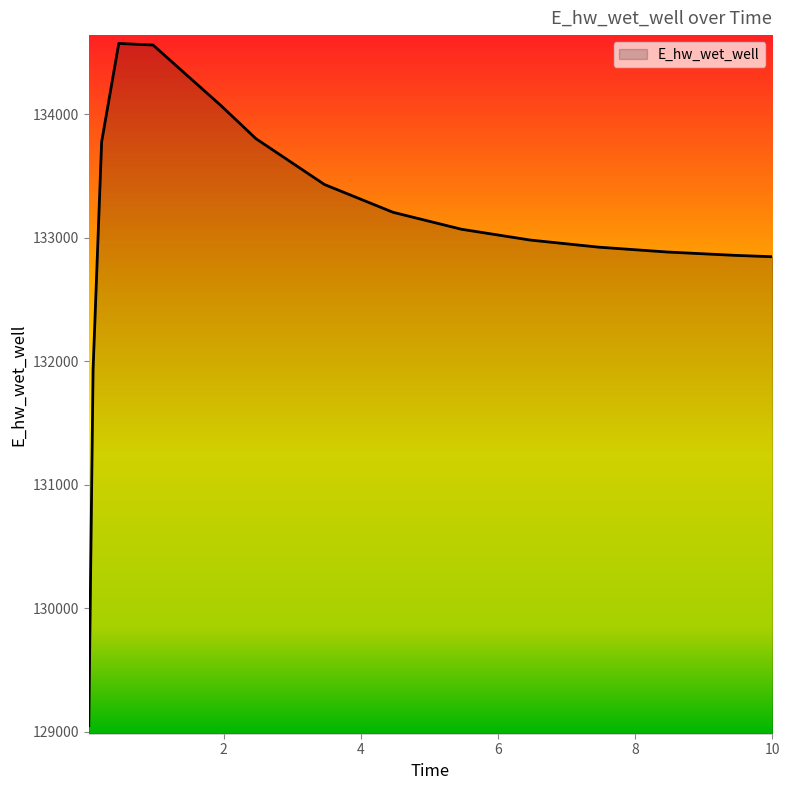

What is the average value?

133062.6